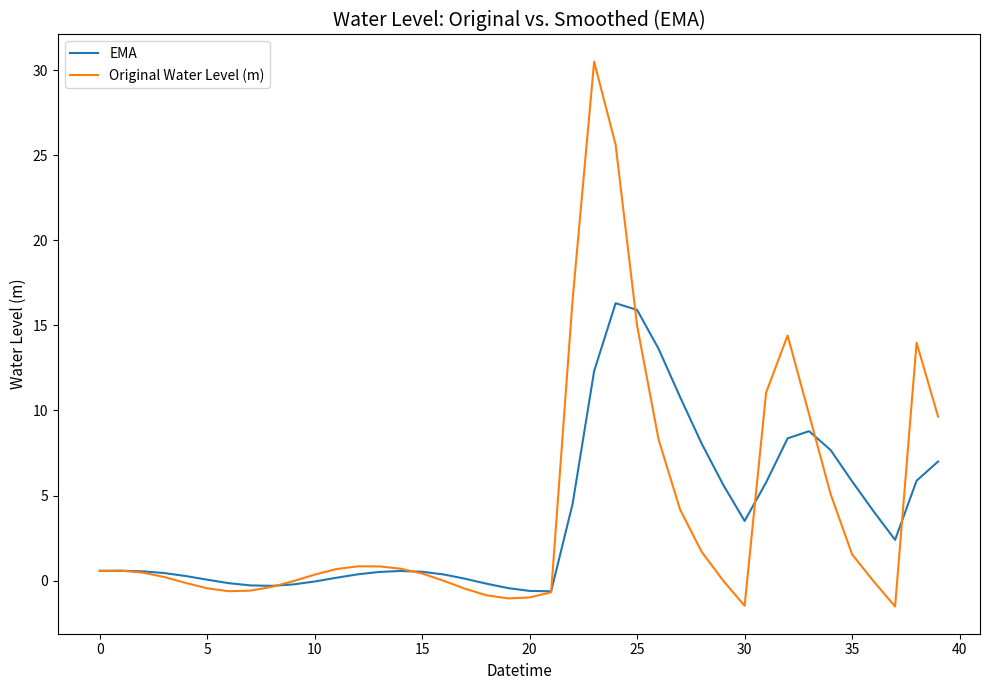

Which series has the widest spread of values?

Original Water Level (m)